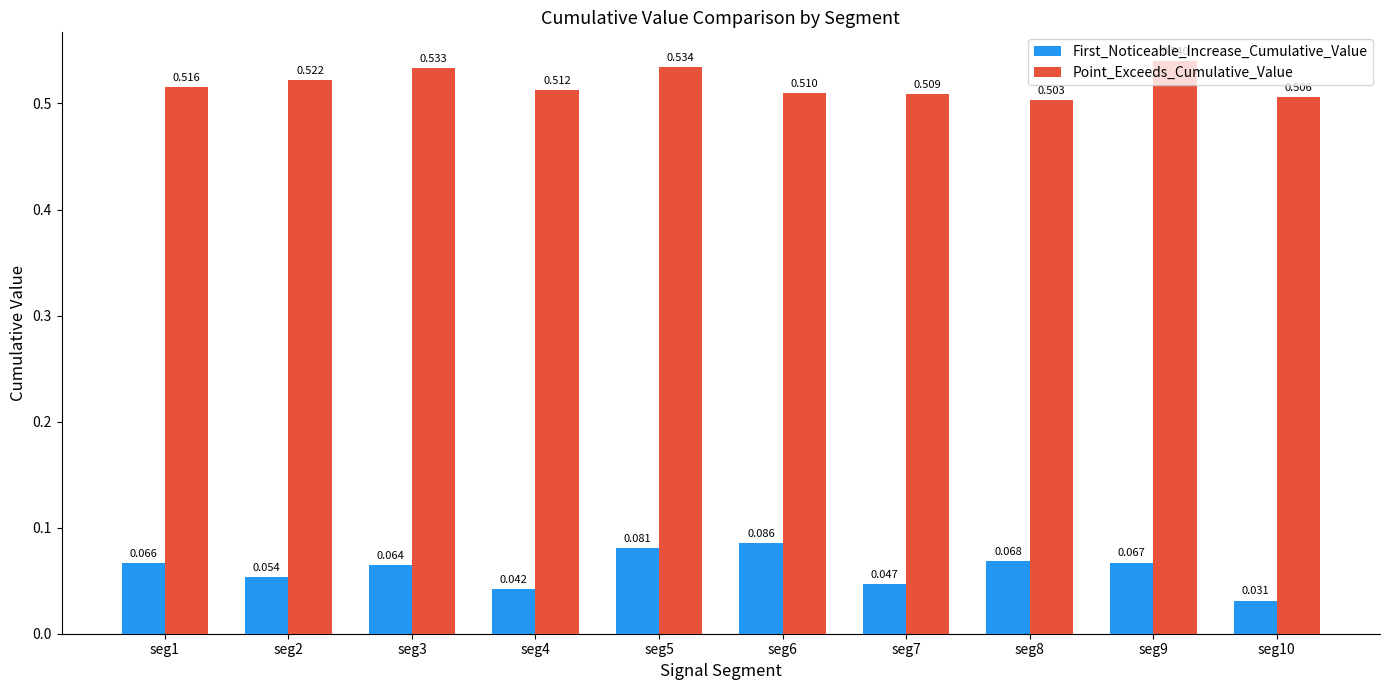

Rank the series by their average value, from lowest to highest.

First_Noticeable_Increase_Cumulative_Value, Point_Exceeds_Cumulative_Value